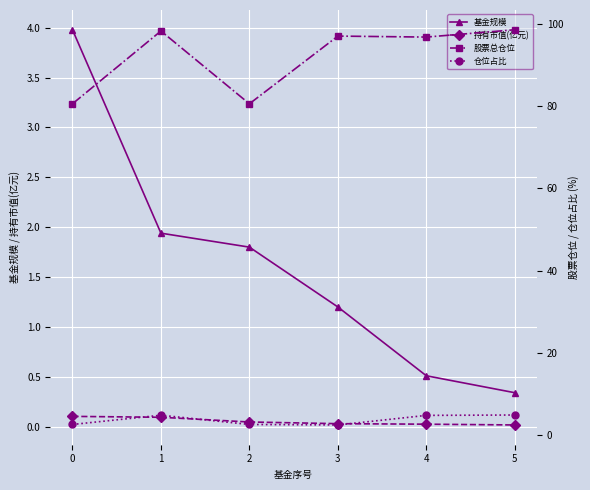

At which category does 仓位占比 reach its first local valley?

3